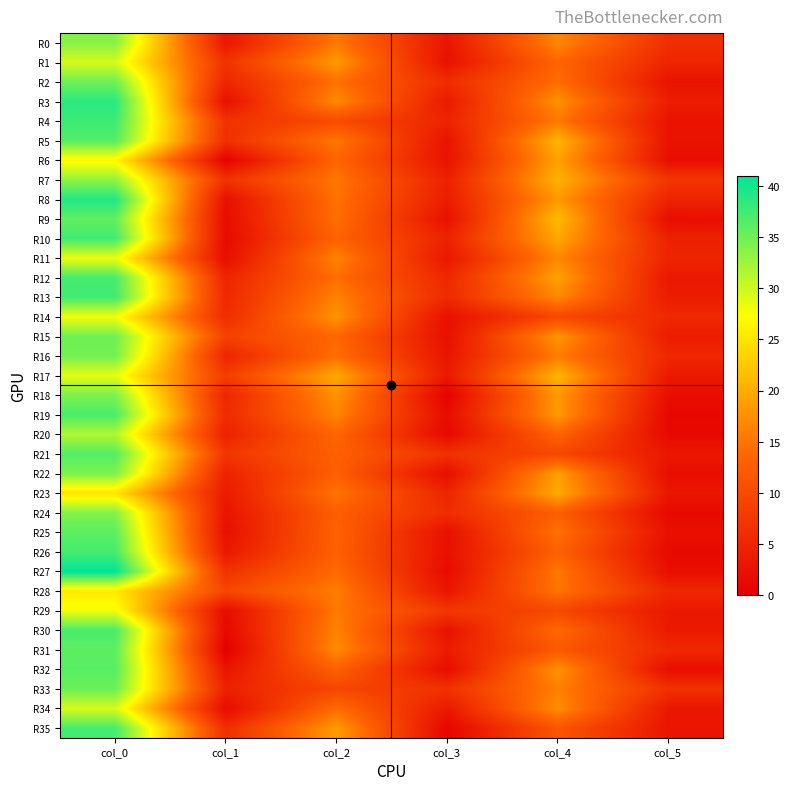

Reading left to right, what are all the values shown in this chart?

R0: col_0=33.8	col_1=3.1	col_2=15.5	col_3=2.9	col_4=16.8	col_5=6.2
R1: col_0=29.5	col_1=6.9	col_2=18.2	col_3=2.4	col_4=13.5	col_5=5.0
R2: col_0=35.0	col_1=5.0	col_2=14.7	col_3=6.0	col_4=14.3	col_5=2.6
R3: col_0=38.8	col_1=2.2	col_2=17.0	col_3=3.6	col_4=17.5	col_5=3.9
R4: col_0=37.8	col_1=6.6	col_2=10.2	col_3=4.9	col_4=15.3	col_5=2.6
R5: col_0=36.5	col_1=6.4	col_2=15.2	col_3=2.7	col_4=20.8	col_5=2.5
R6: col_0=26.7	col_1=0.5	col_2=13.5	col_3=2.6	col_4=19.0	col_5=2.0
R7: col_0=33.2	col_1=6.7	col_2=15.2	col_3=4.4	col_4=20.5	col_5=7.3
R8: col_0=39.2	col_1=2.2	col_2=14.8	col_3=3.9	col_4=18.2	col_5=4.8
R9: col_0=35.8	col_1=1.8	col_2=14.5	col_3=2.3	col_4=21.2	col_5=1.9
R10: col_0=37.5	col_1=1.5	col_2=13.2	col_3=4.8	col_4=19.5	col_5=4.5
R11: col_0=28.3	col_1=1.9	col_2=16.3	col_3=3.1	col_4=16.8	col_5=4.9
R12: col_0=37.2	col_1=5.0	col_2=14.5	col_3=5.4	col_4=19.0	col_5=3.2
R13: col_0=37.5	col_1=5.4	col_2=16.2	col_3=5.6	col_4=16.8	col_5=3.8
R14: col_0=28.0	col_1=6.0	col_2=17.8	col_3=2.2	col_4=9.8	col_5=5.4
R15: col_0=35.0	col_1=8.8	col_2=13.8	col_3=2.2	col_4=18.0	col_5=3.7
R16: col_0=34.8	col_1=5.1	col_2=14.5	col_3=2.9	col_4=15.8	col_5=5.4
R17: col_0=28.8	col_1=8.2	col_2=19.7	col_3=3.4	col_4=20.8	col_5=3.5
R18: col_0=34.2	col_1=5.1	col_2=17.7	col_3=0.5	col_4=18.2	col_5=1.9
R19: col_0=37.0	col_1=5.7	col_2=16.5	col_3=1.7	col_4=18.2	col_5=1.1
R20: col_0=31.5	col_1=4.5	col_2=13.7	col_3=1.2	col_4=13.3	col_5=1.2
R21: col_0=36.5	col_1=7.2	col_2=13.0	col_3=6.7	col_4=9.8	col_5=3.1
R22: col_0=34.2	col_1=4.6	col_2=12.8	col_3=1.9	col_4=18.8	col_5=1.9
R23: col_0=25.0	col_1=3.5	col_2=15.0	col_3=5.0	col_4=19.8	col_5=3.0
R24: col_0=34.0	col_1=2.7	col_2=12.8	col_3=5.9	col_4=12.8	col_5=1.3
R25: col_0=36.0	col_1=2.1	col_2=13.2	col_3=2.2	col_4=14.8	col_5=2.2
R26: col_0=37.2	col_1=3.3	col_2=13.0	col_3=2.2	col_4=13.0	col_5=1.4
R27: col_0=41.0	col_1=6.6	col_2=14.0	col_3=1.6	col_4=15.3	col_5=2.0
R28: col_0=25.5	col_1=9.6	col_2=15.8	col_3=2.9	col_4=15.0	col_5=5.2
R29: col_0=28.0	col_1=1.6	col_2=15.5	col_3=7.3	col_4=9.7	col_5=3.3
R30: col_0=37.0	col_1=1.2	col_2=16.2	col_3=2.5	col_4=14.0	col_5=3.4
R31: col_0=36.0	col_1=0.0	col_2=17.0	col_3=3.7	col_4=12.0	col_5=5.5
R32: col_0=36.2	col_1=2.9	col_2=13.0	col_3=1.7	col_4=17.8	col_5=1.9
R33: col_0=35.2	col_1=4.4	col_2=9.5	col_3=6.7	col_4=16.0	col_5=6.7
R34: col_0=29.5	col_1=1.7	col_2=14.2	col_3=3.3	col_4=17.2	col_5=3.0
R35: col_0=37.2	col_1=6.1	col_2=18.5	col_3=0.9	col_4=11.5	col_5=3.0